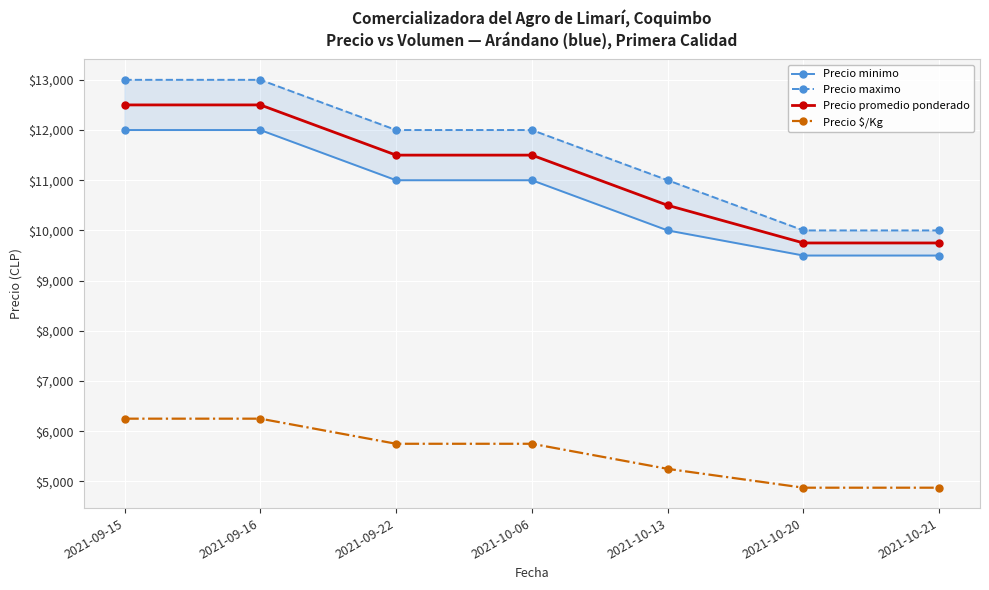

True or false: Precio $/Kg has a value of 4875 at 2021-10-20.

True